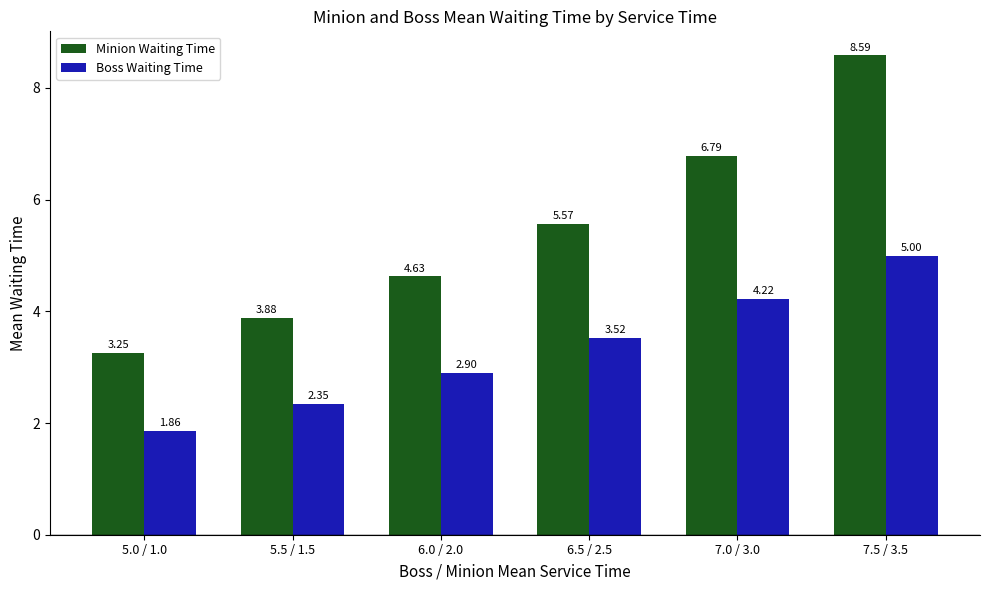

At 6.5 / 2.5, list the series in order from smallest to largest.

Boss Waiting Time, Minion Waiting Time